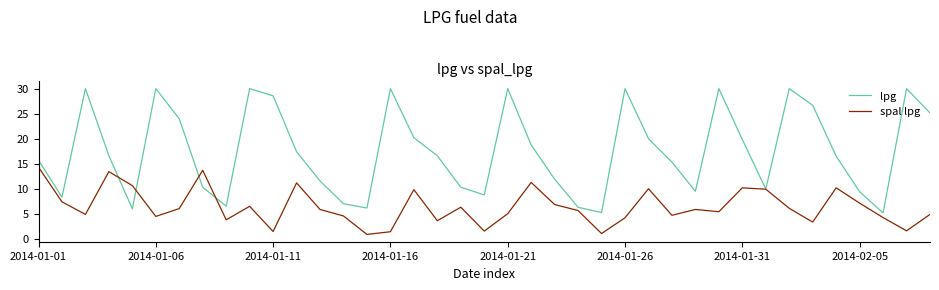

True or false: lpg has more than 0 interior local peaks.

True